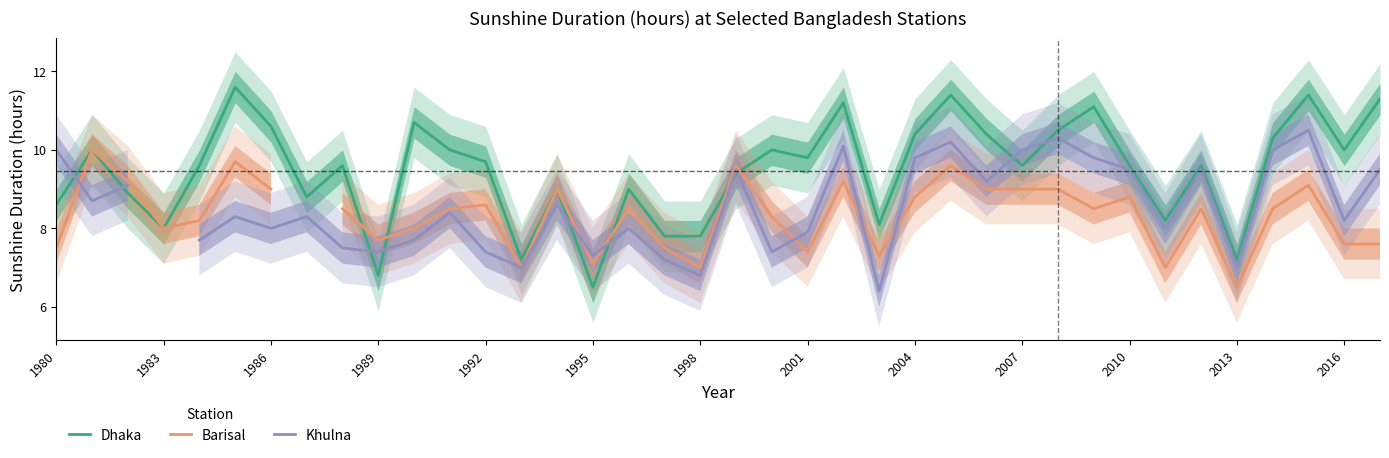

How many lines are shown in the chart?

3